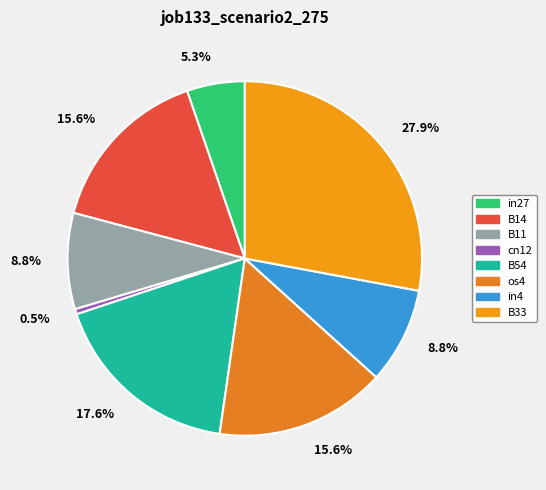

Does os4 represent more than half of the total?

No